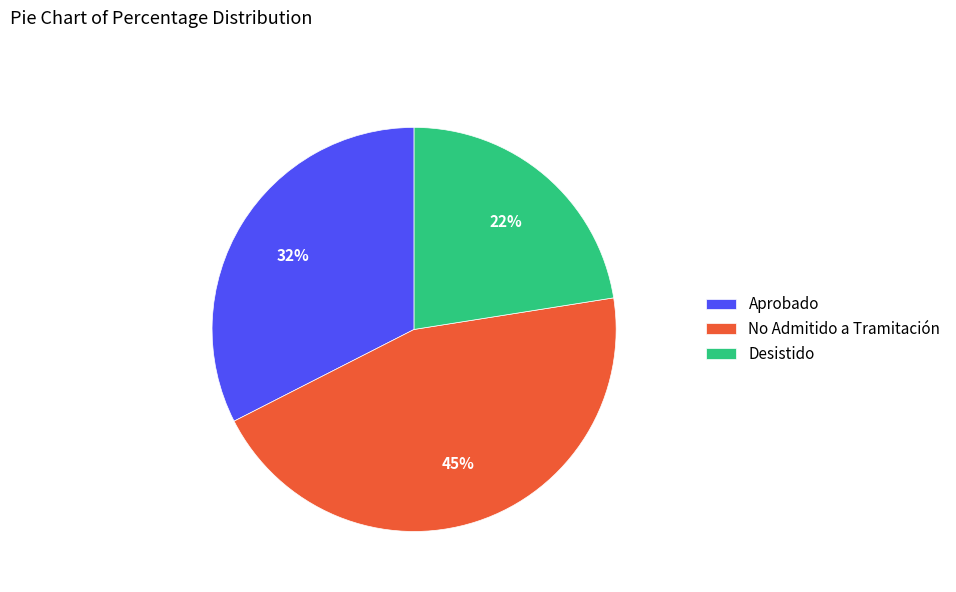

How many slices are in this pie chart?

3